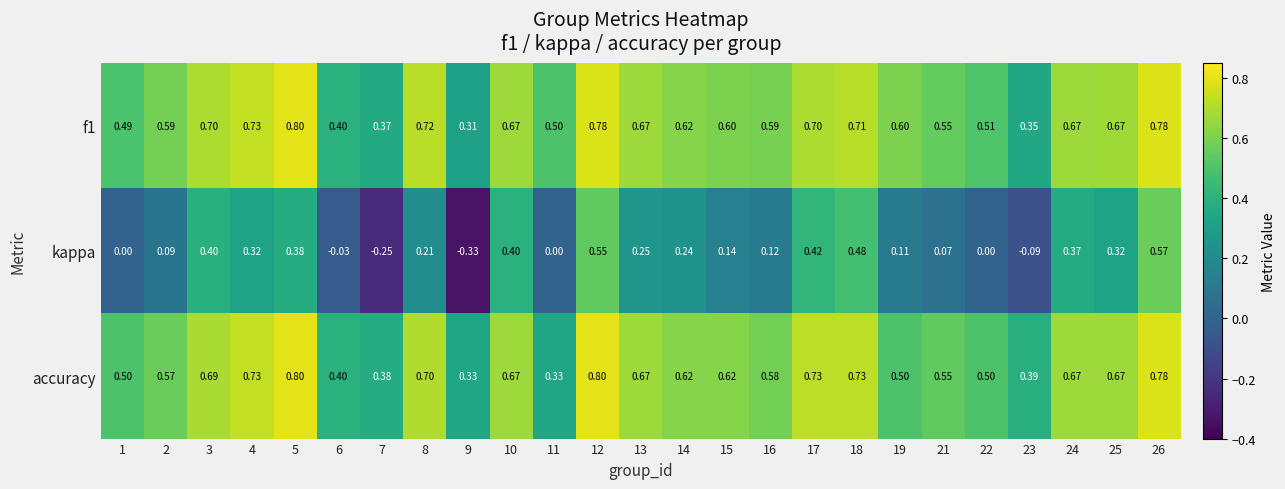

Which label corresponds to the smallest value in the chart?

9